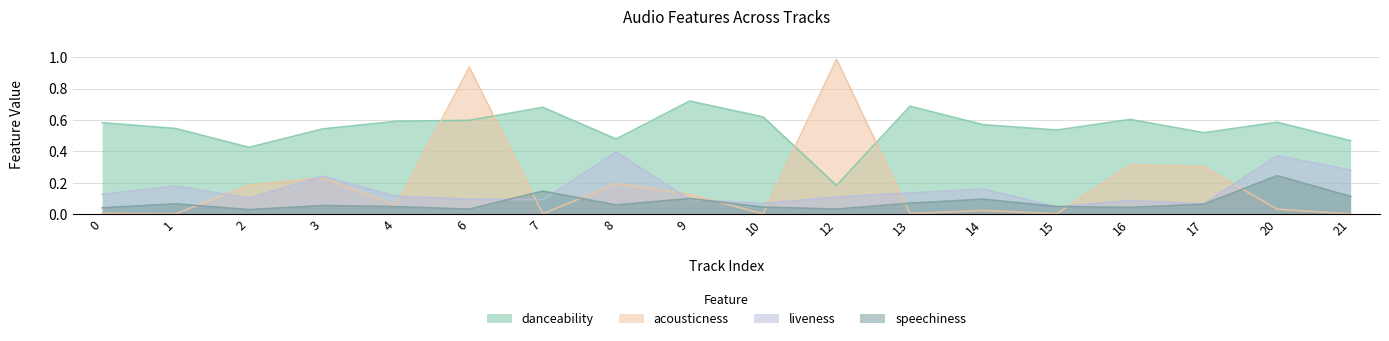

Does the chart display data point markers on the line(s)?

No